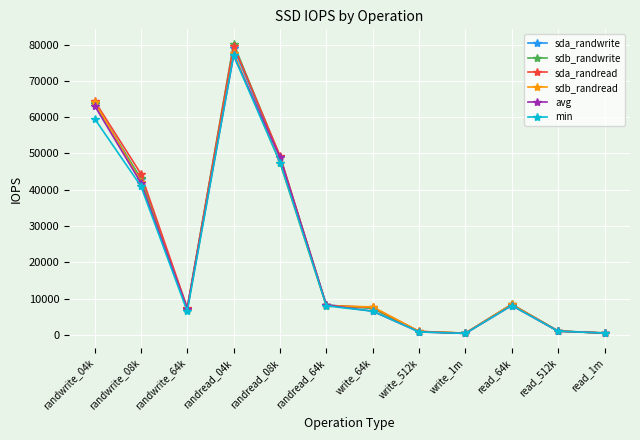

The value of min at randread_04k is 77000. True or false?

True